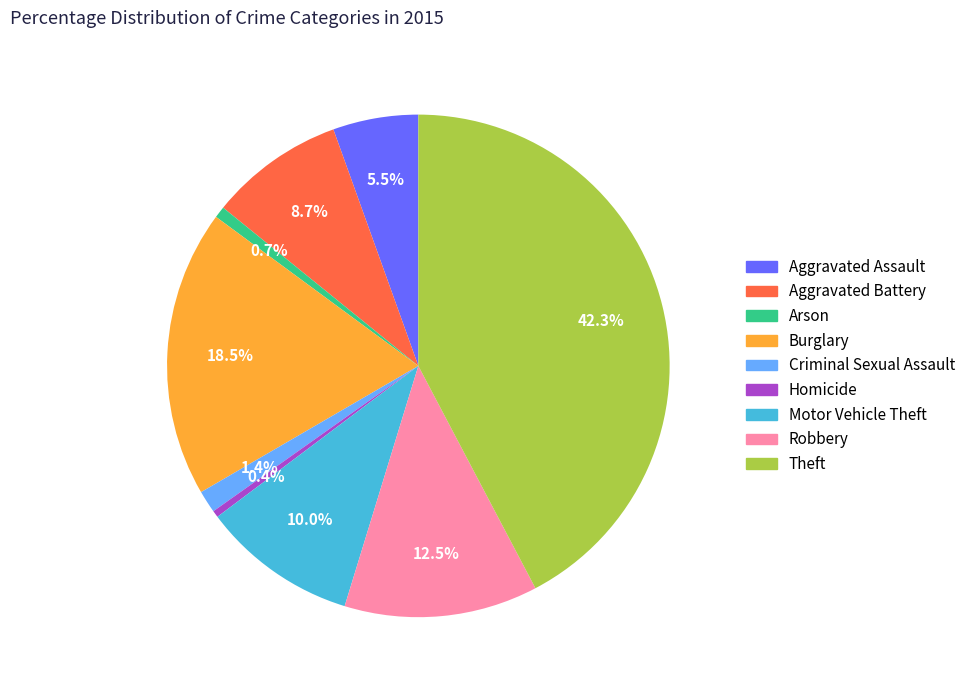

How much of the chart is everything except Robbery?

87.5%